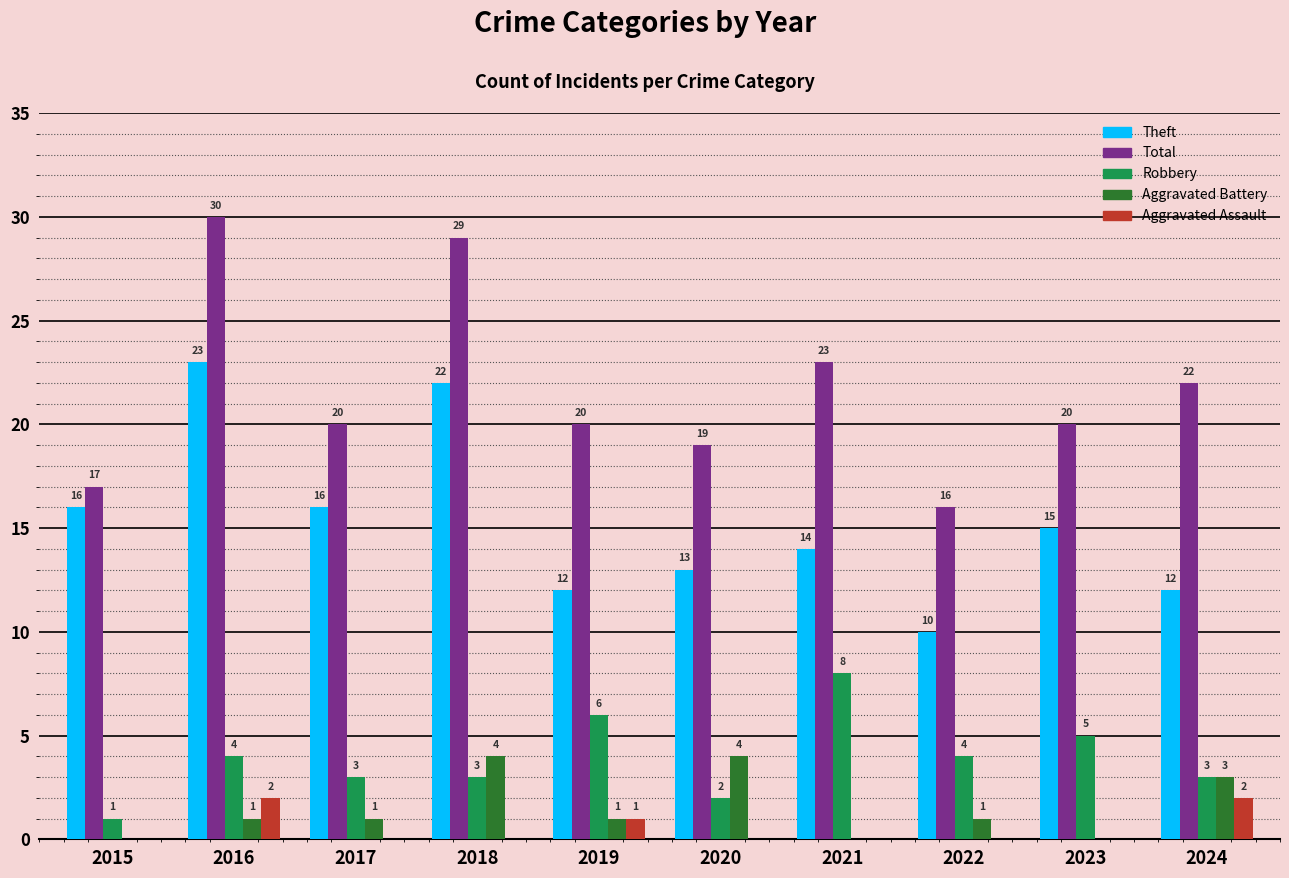

The value of Total at 2015 is 17. True or false?

True